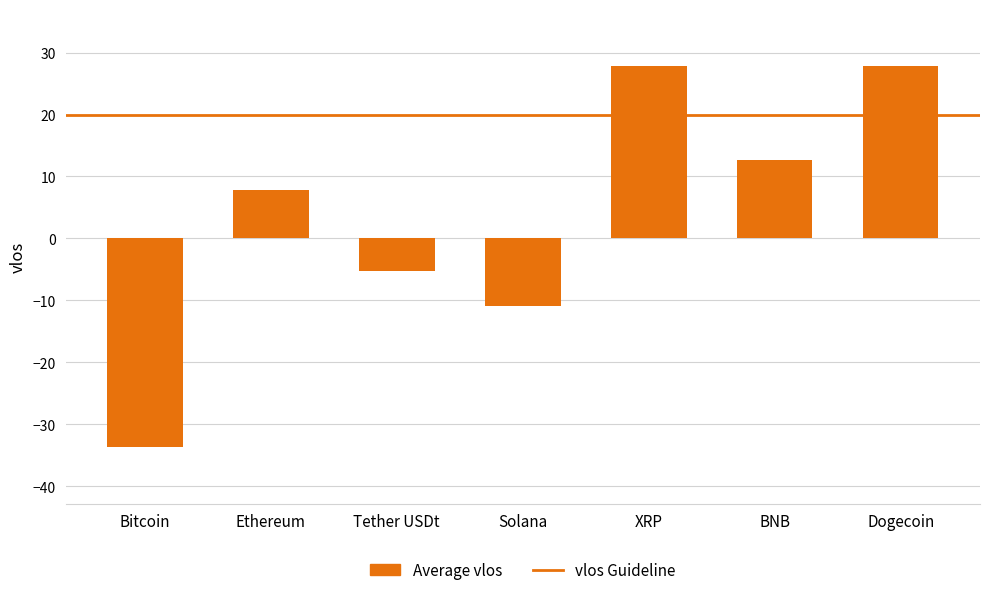

Reading right to left, what are all the values shown in this chart?

Dogecoin=27.8	BNB=12.7	XRP=27.8	Solana=-10.9	Tether USDt=-5.3	Ethereum=7.9	Bitcoin=-33.6